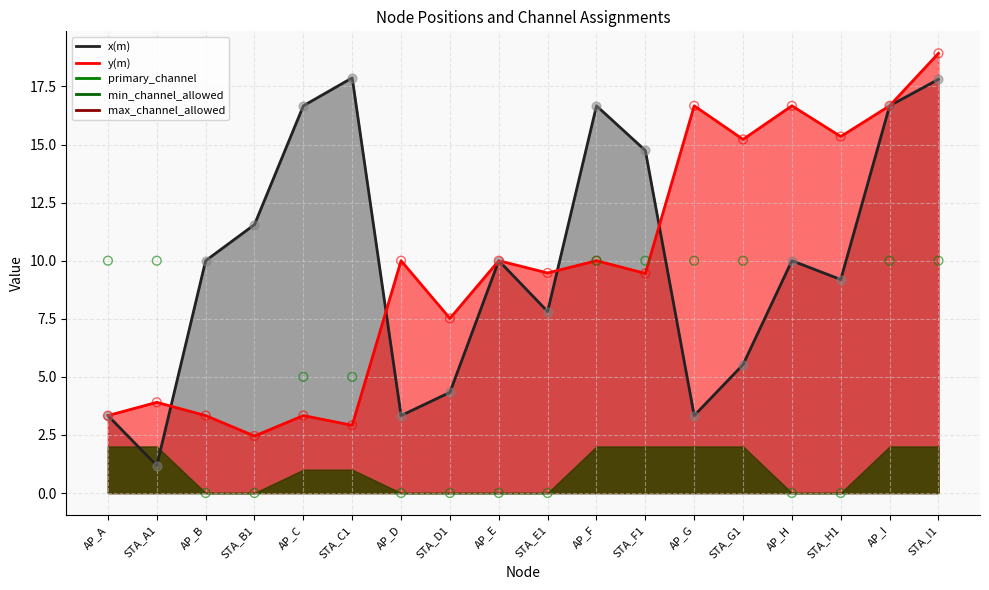

Is the value of primary_channel at AP_G greater than the value of y(m) at STA_A1?

Yes